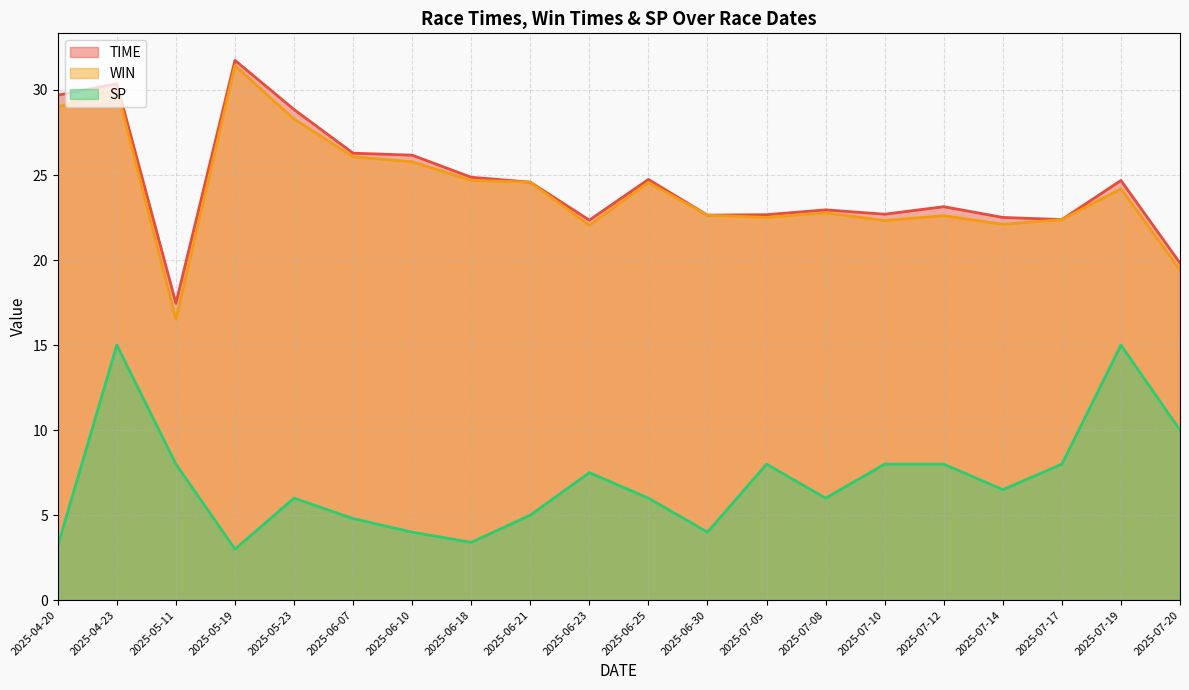

What is the highest value of the TIME series?

31.7